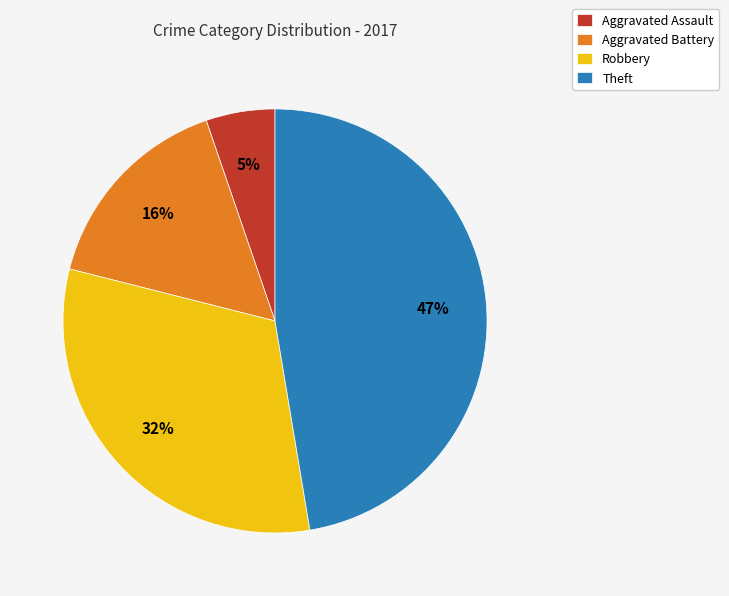

Rank the categories by value from highest to lowest.

Theft, Robbery, Aggravated Battery, Aggravated Assault